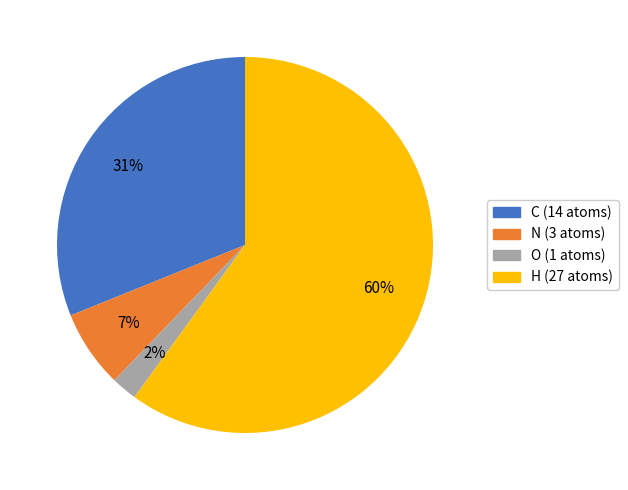

To the nearest percent, what portion does H represent?

60%